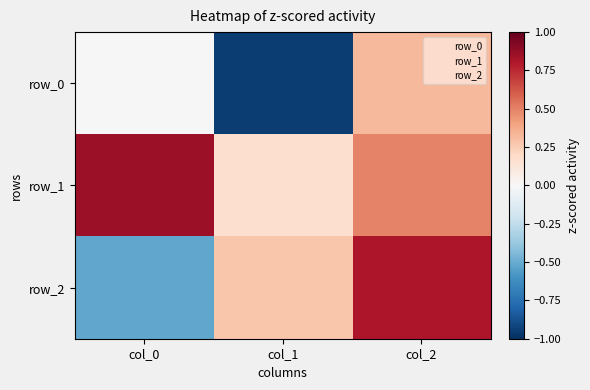

What is the difference between the second highest and minimum values in the row_1 series?

0.3